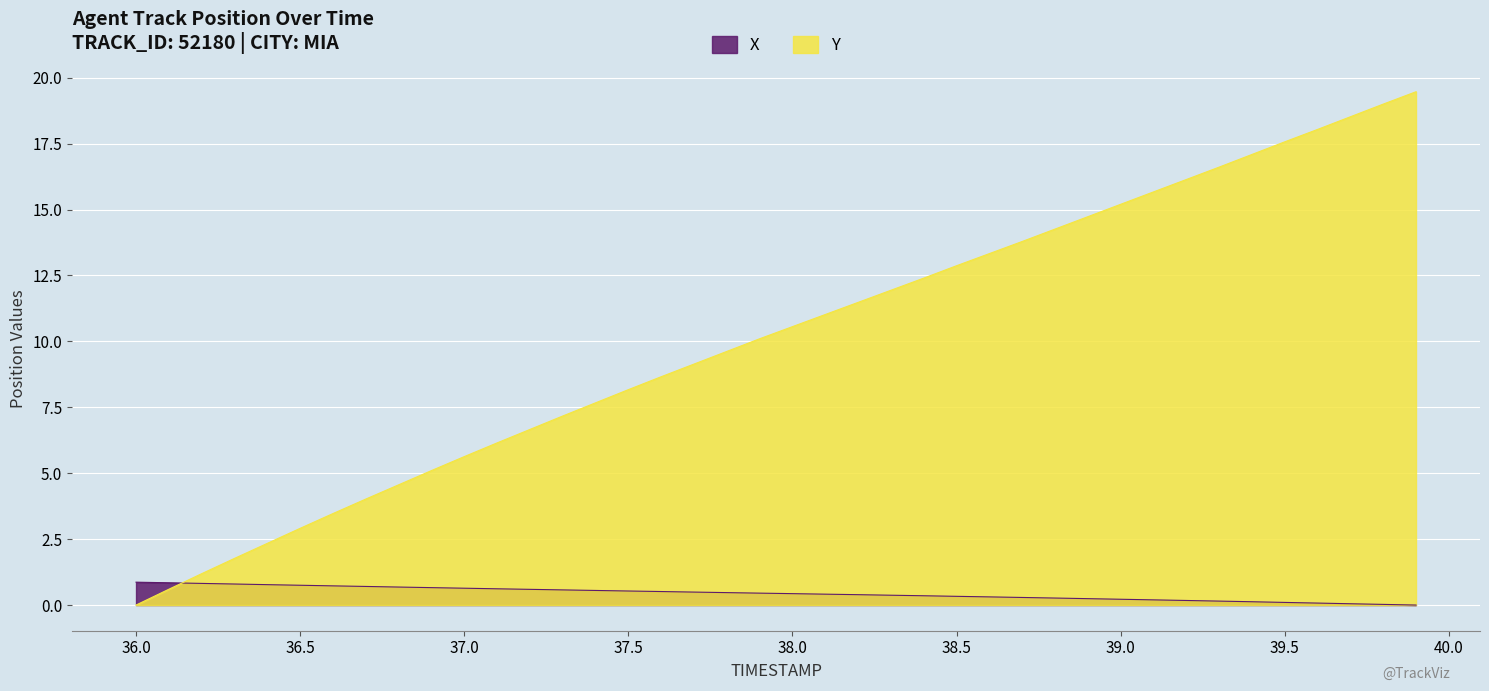

What is the average value of the Y series?

10.1